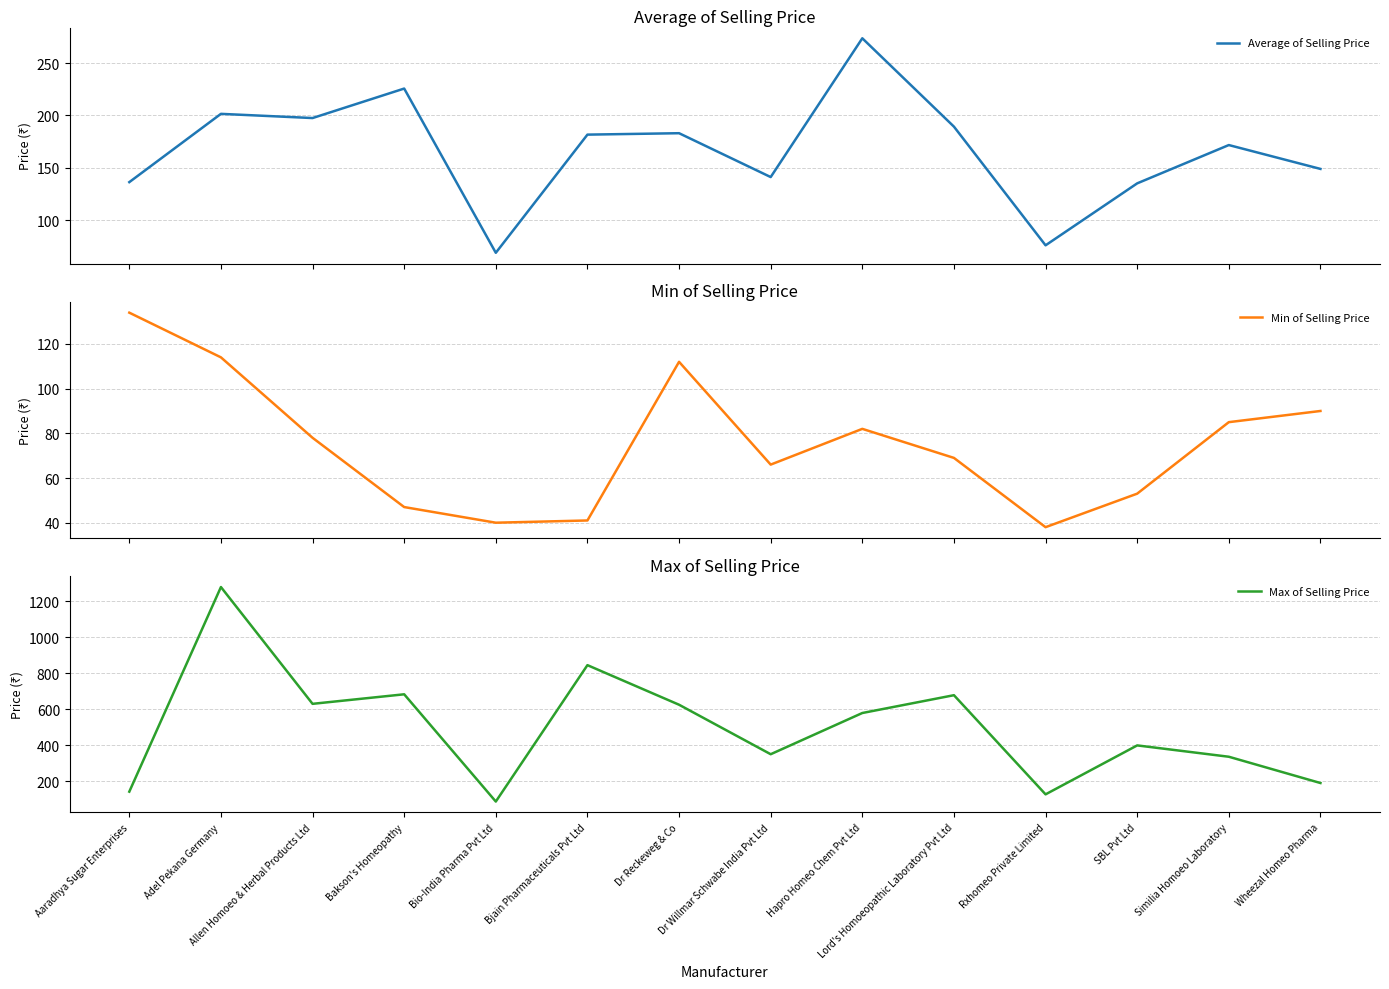

What is the label of the 12th point from the right?

Allen Homoeo & Herbal Products Ltd